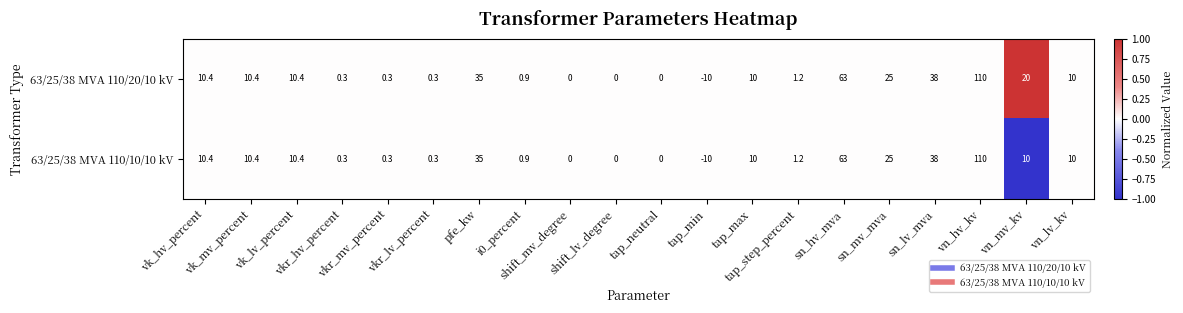

List the series in order of their overall mean, highest first.

63/25/38 MVA 110/20/10 kV, 63/25/38 MVA 110/10/10 kV